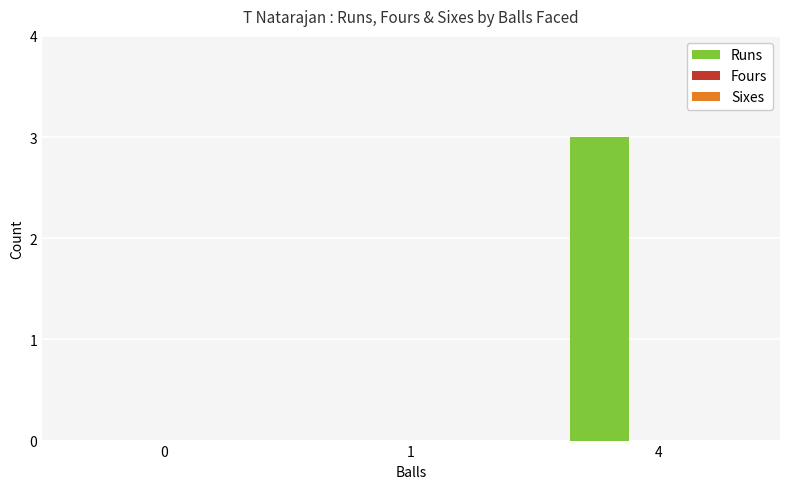

Does the chart contain stacked bars?

No